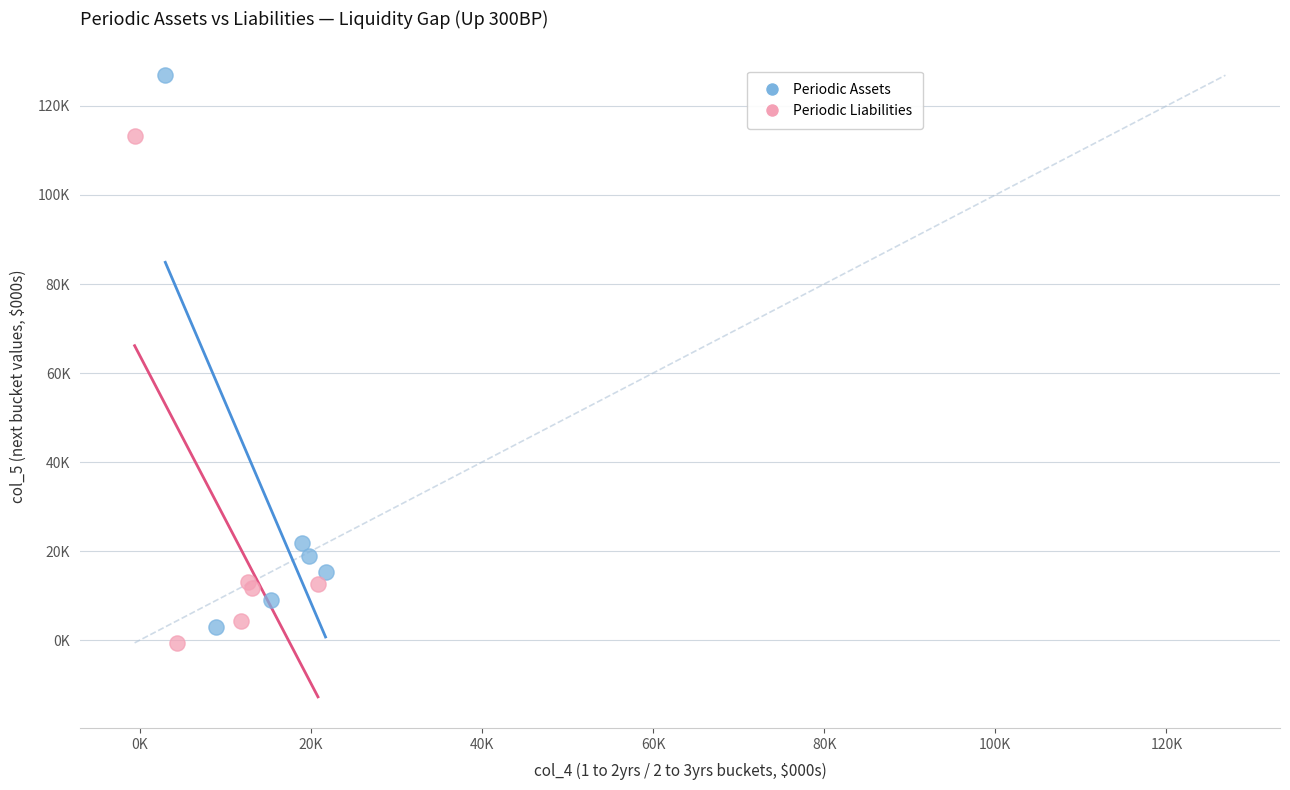

What are all the series names shown in the legend?

Periodic Assets, Periodic Liabilities